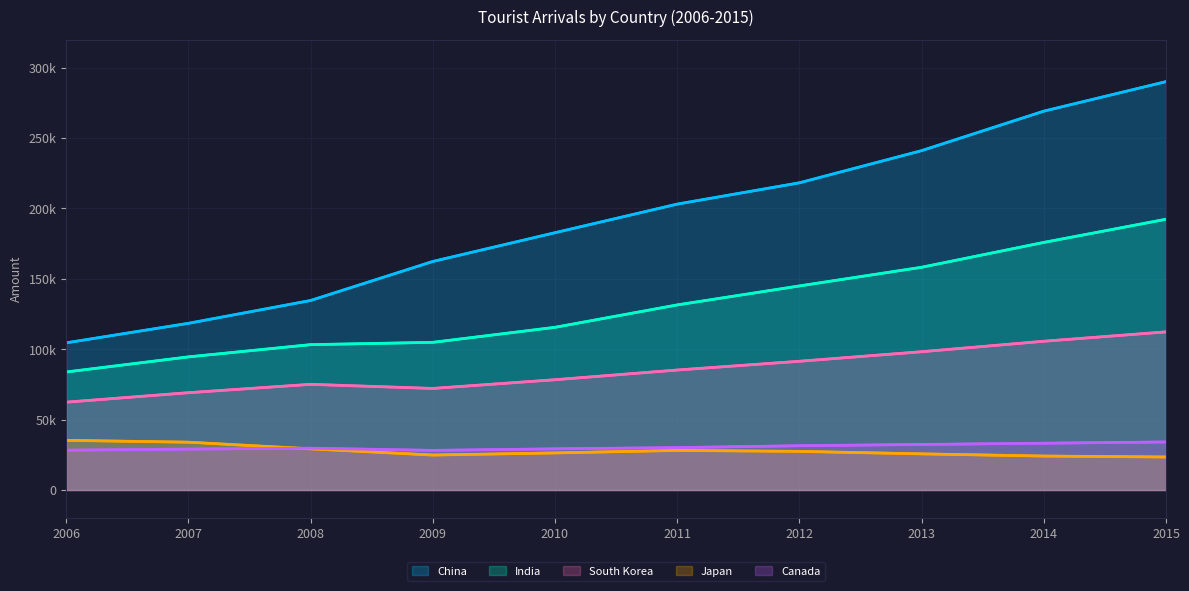

Which category has the lowest value in the Japan series?

2015